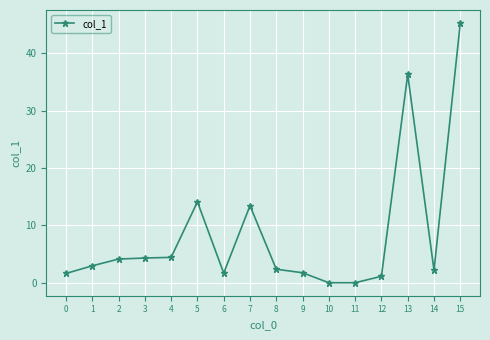

Is it true that the value at 4 is 6.4?

False